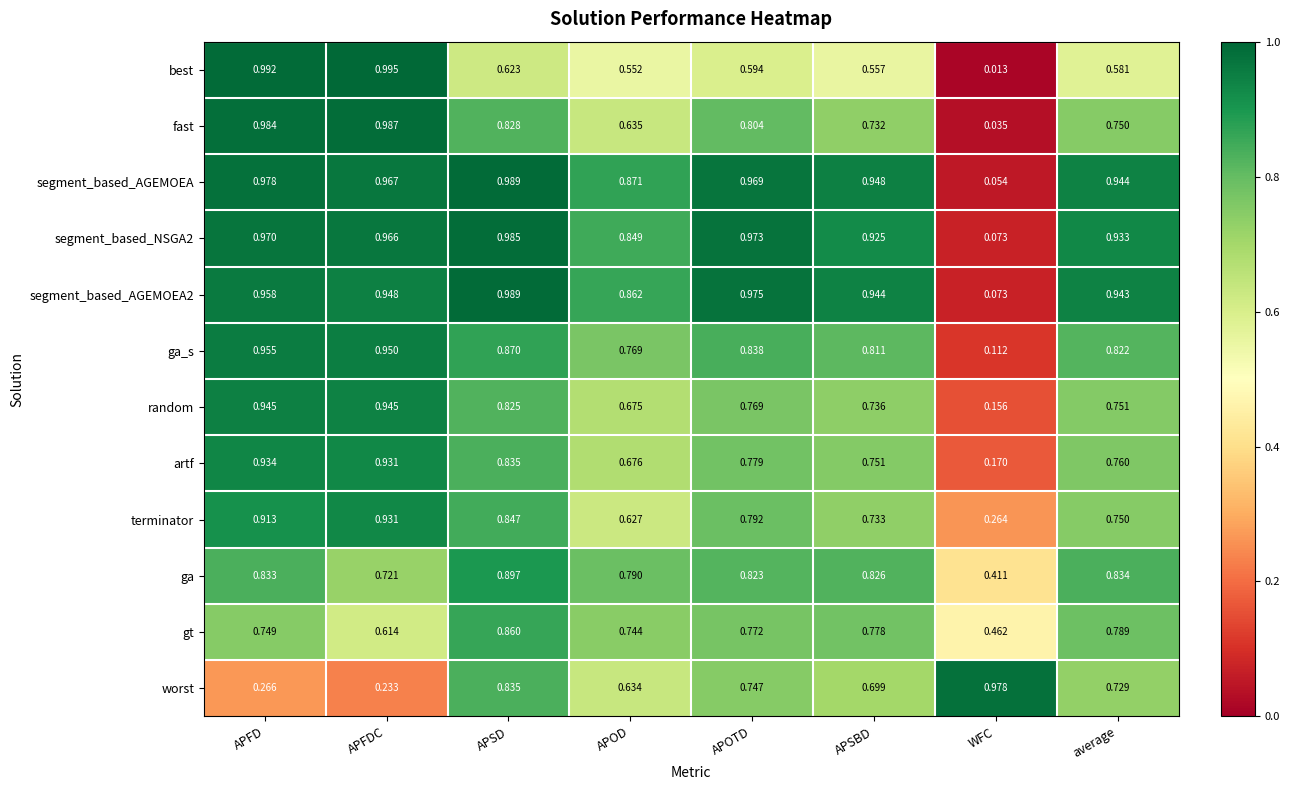

Which series changed the most between APFD and APOD?

best